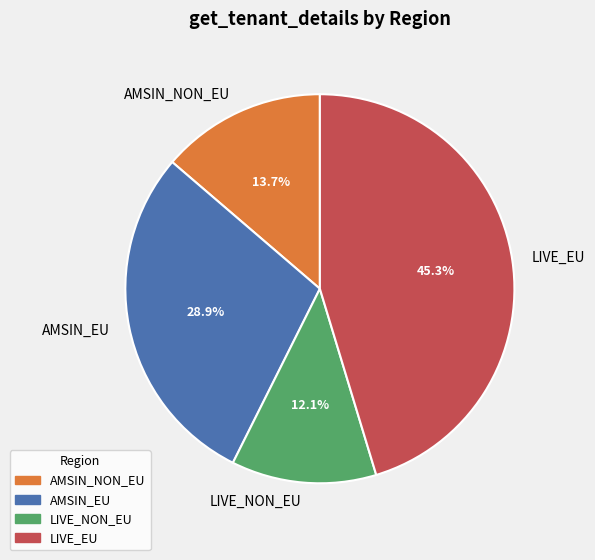

To the nearest percent, what percentage of the pie is LIVE_EU?

45%